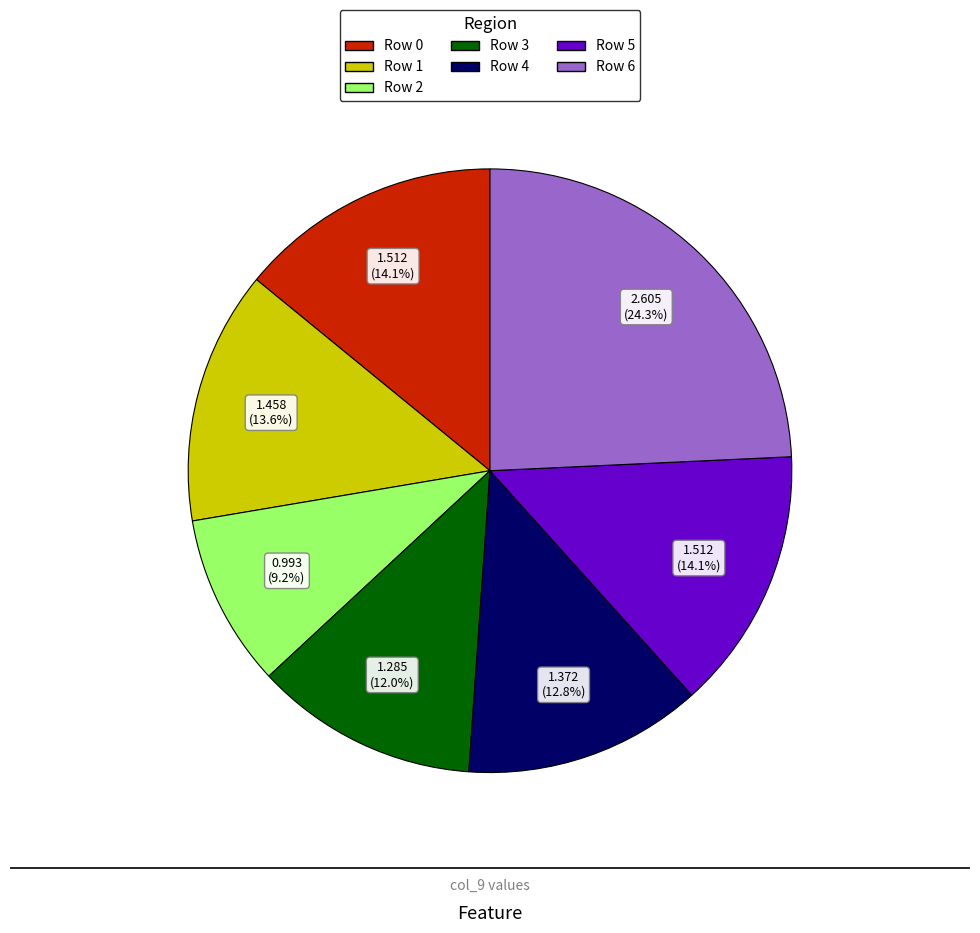

Does any single category account for the majority?

No